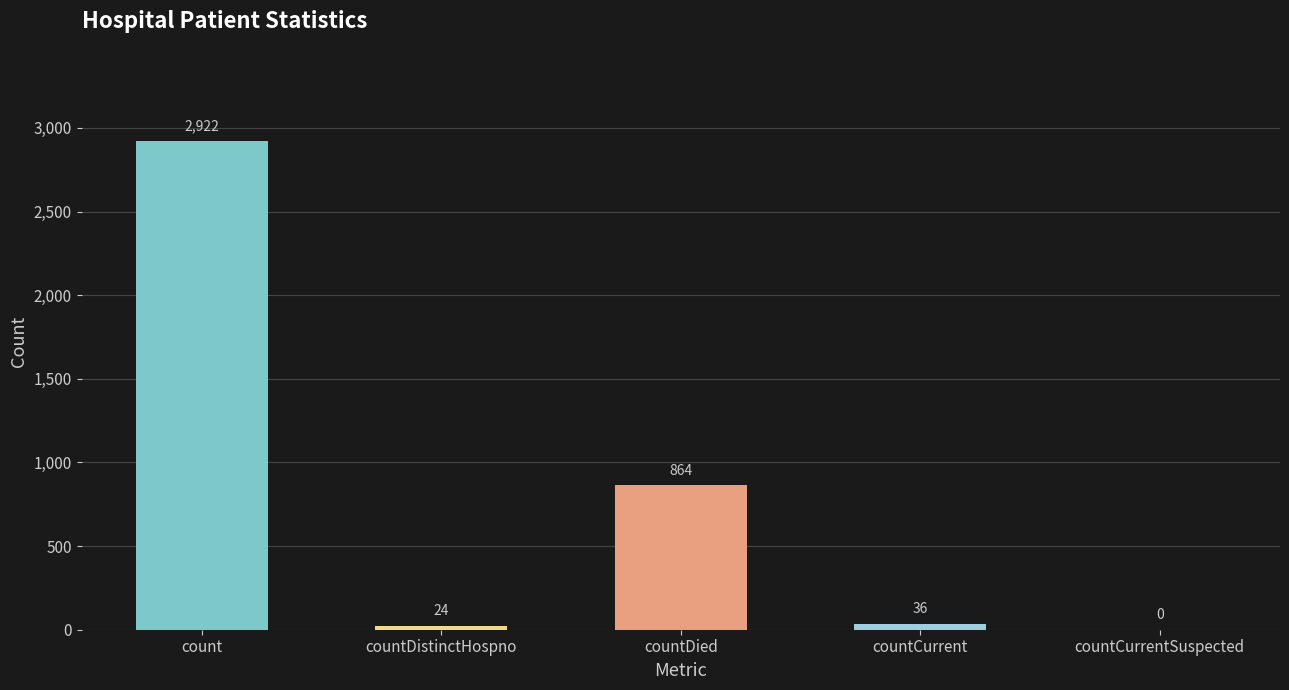

Which has a higher value, countCurrentSuspected or countDistinctHospno?

countDistinctHospno